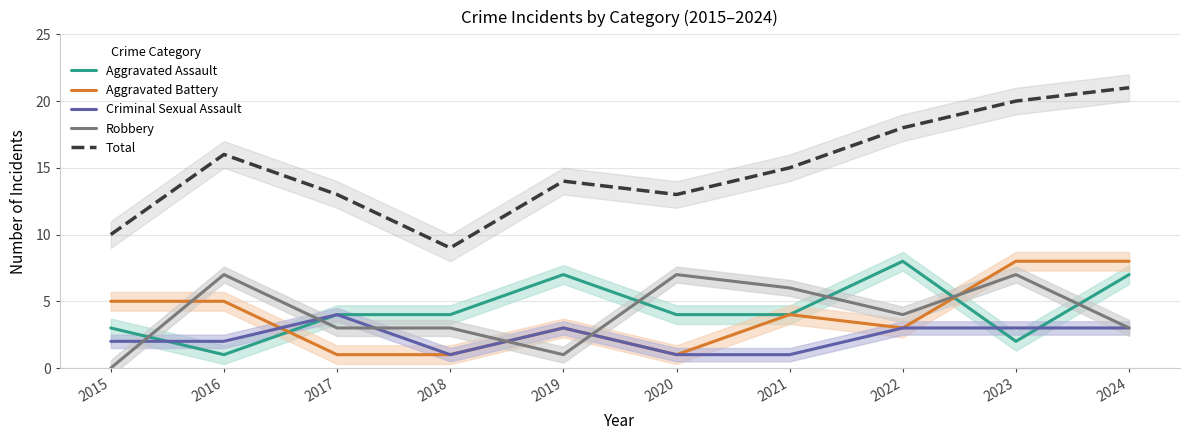

Where is the first local maximum for Aggravated Battery?

2019